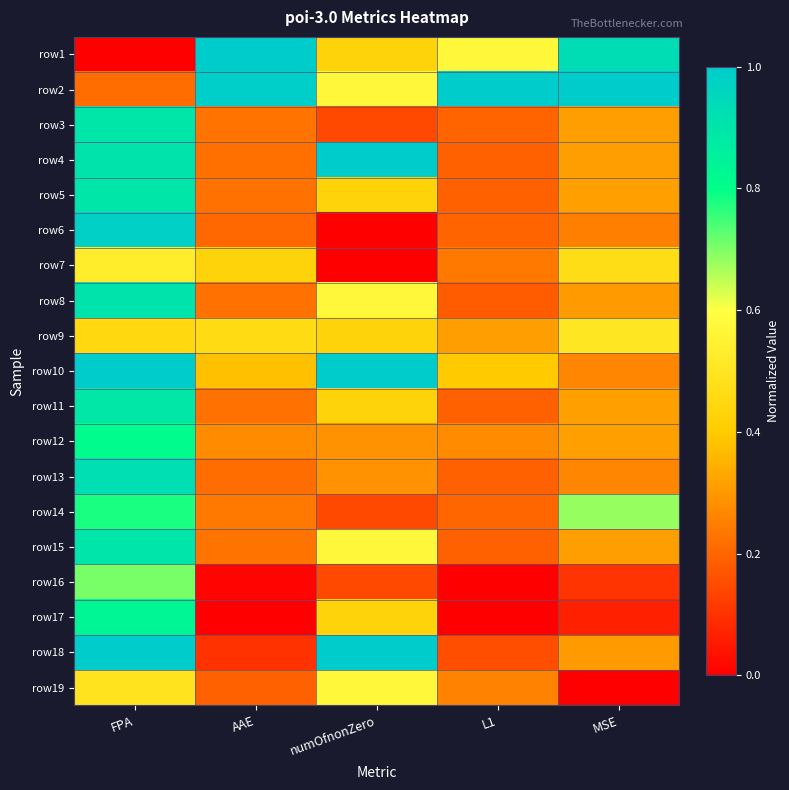

Reading left to right, what are all the values shown in this chart?

row1: FPA=0.0	AAE=1.0	numOfnonZero=0.4	L1=0.6	MSE=0.9
row2: FPA=0.2	AAE=1.0	numOfnonZero=0.6	L1=1.0	MSE=1.0
row3: FPA=0.9	AAE=0.2	numOfnonZero=0.1	L1=0.2	MSE=0.3
row4: FPA=0.9	AAE=0.2	numOfnonZero=1.0	L1=0.2	MSE=0.3
row5: FPA=0.9	AAE=0.2	numOfnonZero=0.4	L1=0.2	MSE=0.3
row6: FPA=1.0	AAE=0.2	numOfnonZero=0.0	L1=0.2	MSE=0.3
row7: FPA=0.5	AAE=0.4	numOfnonZero=0.0	L1=0.2	MSE=0.5
row8: FPA=0.9	AAE=0.2	numOfnonZero=0.6	L1=0.2	MSE=0.3
row9: FPA=0.4	AAE=0.5	numOfnonZero=0.4	L1=0.3	MSE=0.5
row10: FPA=1.0	AAE=0.4	numOfnonZero=1.0	L1=0.4	MSE=0.3
row11: FPA=0.9	AAE=0.2	numOfnonZero=0.4	L1=0.2	MSE=0.3
row12: FPA=0.8	AAE=0.3	numOfnonZero=0.3	L1=0.3	MSE=0.3
row13: FPA=0.9	AAE=0.2	numOfnonZero=0.3	L1=0.2	MSE=0.3
row14: FPA=0.8	AAE=0.2	numOfnonZero=0.1	L1=0.2	MSE=0.7
row15: FPA=0.9	AAE=0.2	numOfnonZero=0.6	L1=0.2	MSE=0.3
row16: FPA=0.7	AAE=0.0	numOfnonZero=0.1	L1=0.0	MSE=0.1
row17: FPA=0.8	AAE=0.0	numOfnonZero=0.4	L1=0.0	MSE=0.1
row18: FPA=1.0	AAE=0.1	numOfnonZero=1.0	L1=0.2	MSE=0.3
row19: FPA=0.5	AAE=0.2	numOfnonZero=0.6	L1=0.3	MSE=0.0